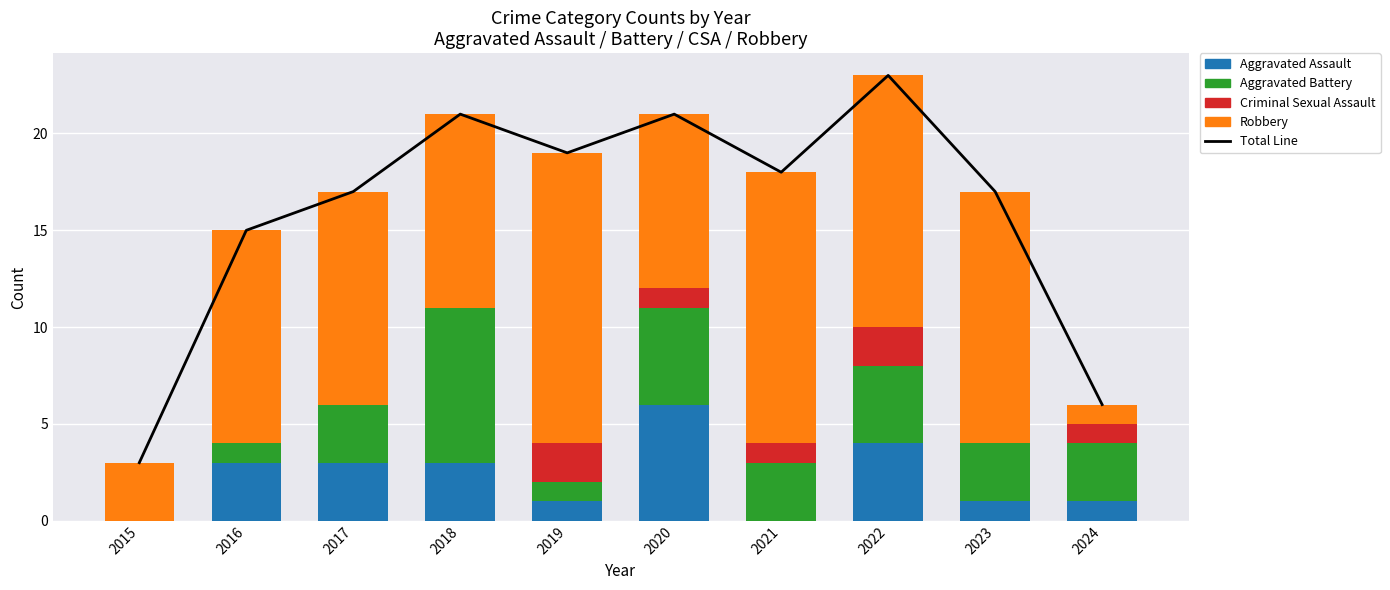

What is the greatest value displayed?

23